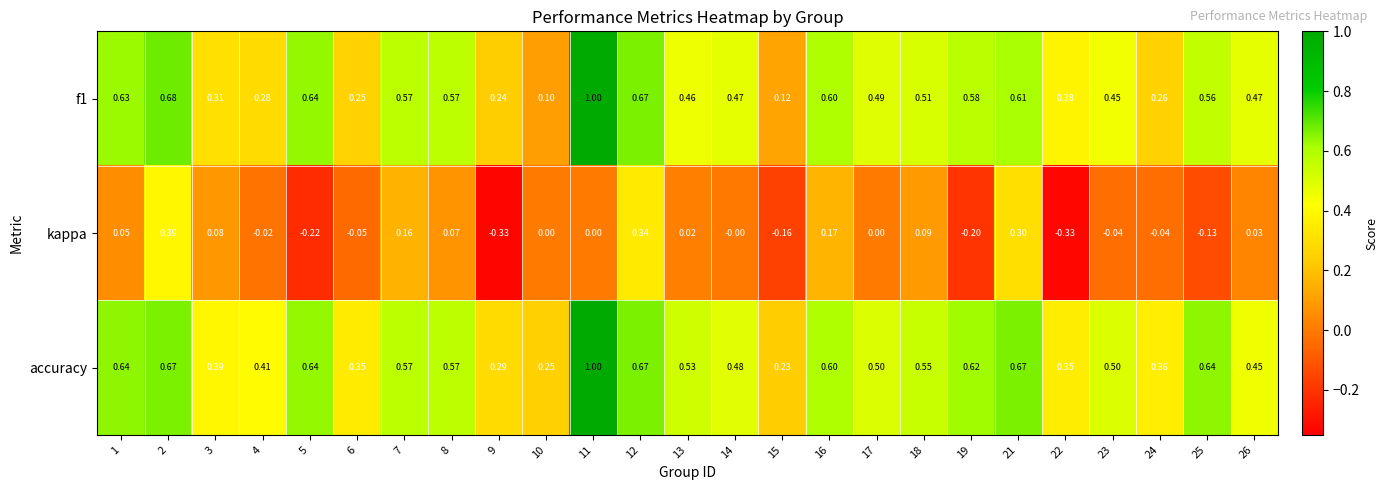

Which series changed the most between 8 and 19?

kappa